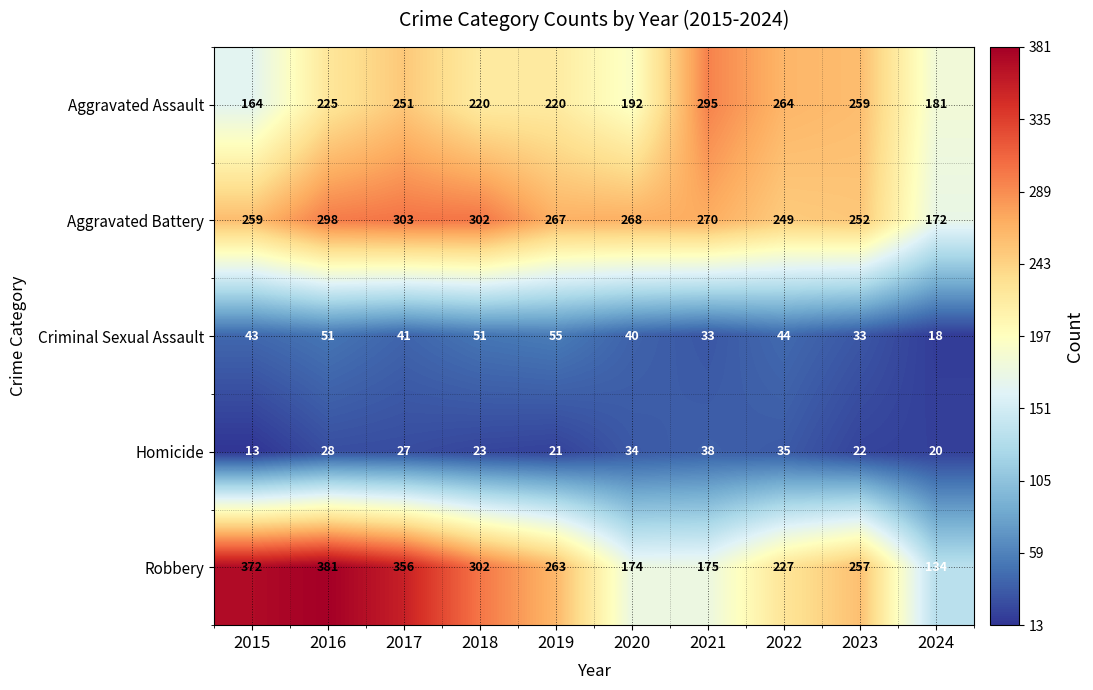

What is the difference between the maximum and second lowest values in the Robbery series?

207